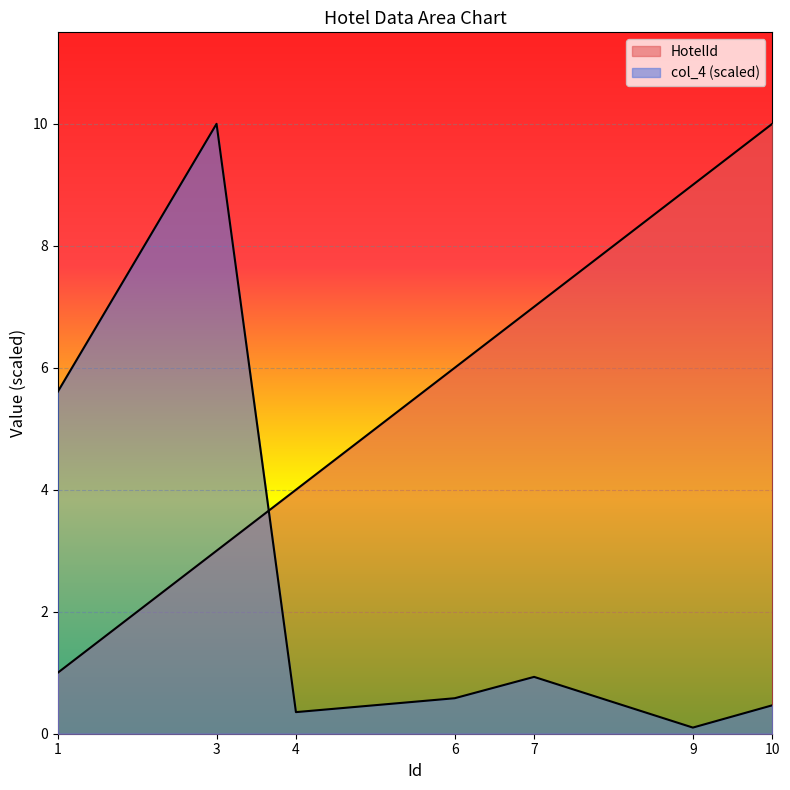

Rank the series by their maximum value, from lowest to highest.

HotelId, col_4